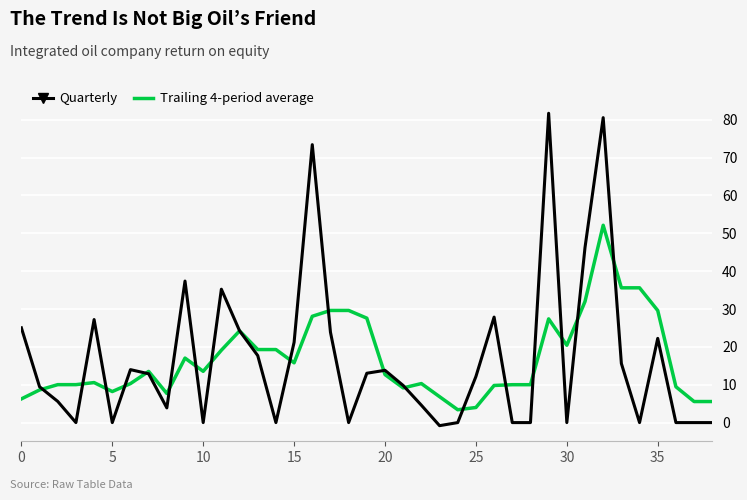

What is the greatest value displayed?

81.7